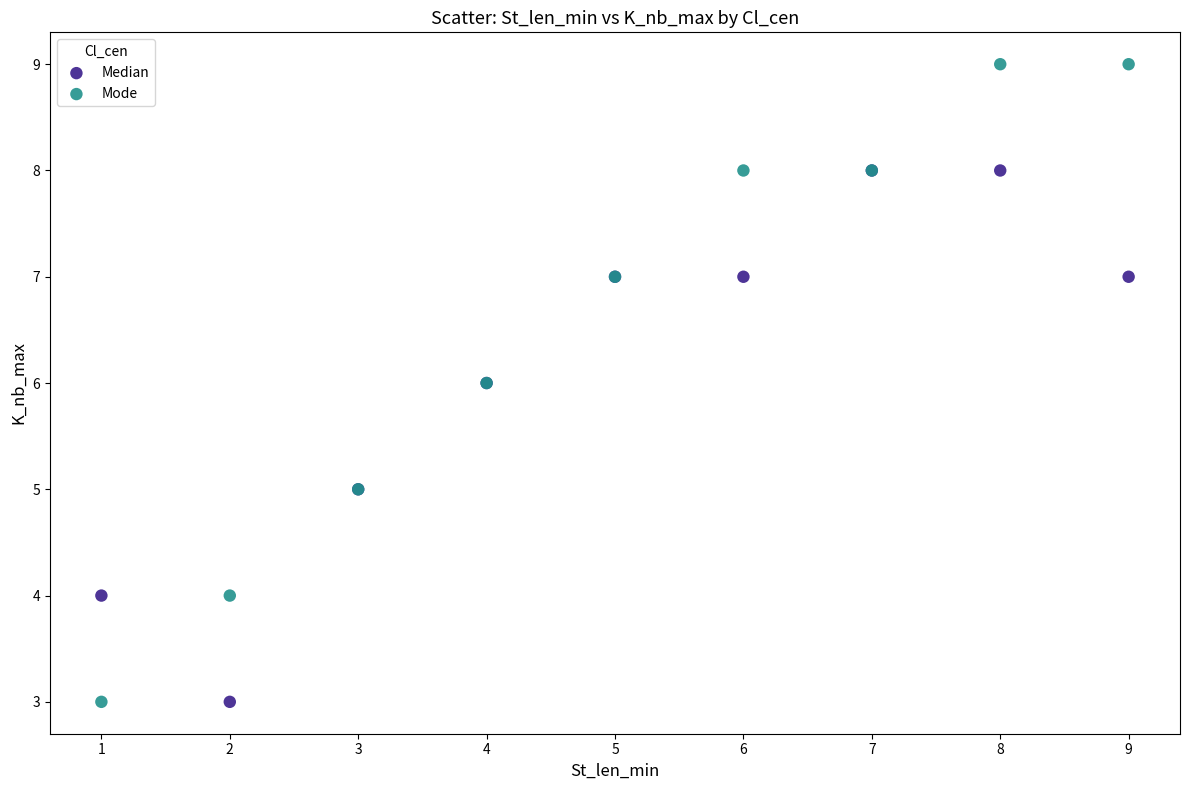

Which series contains the highest Y value?

Mode